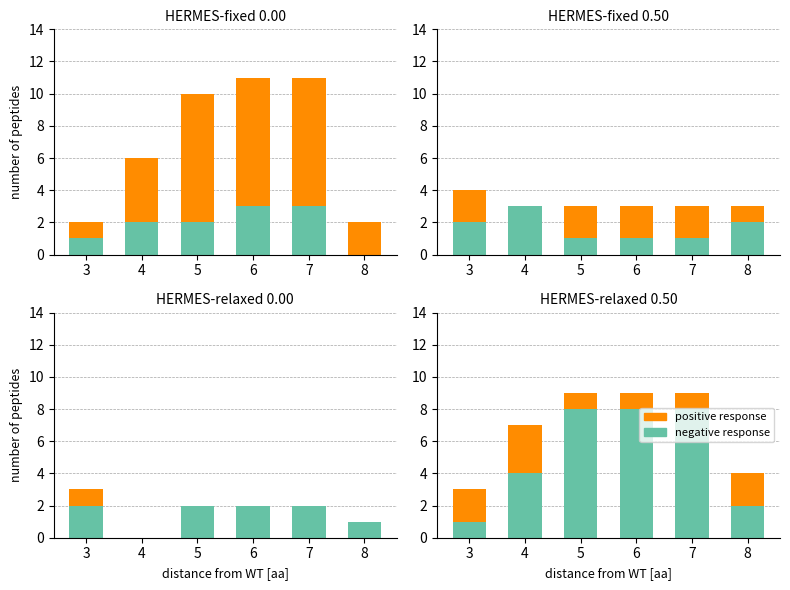

How many bars are there in each group?

2